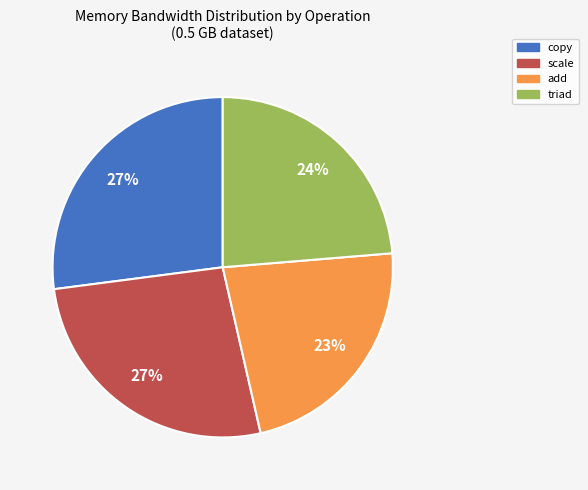

To the nearest percent, what is the average slice percentage?

25%